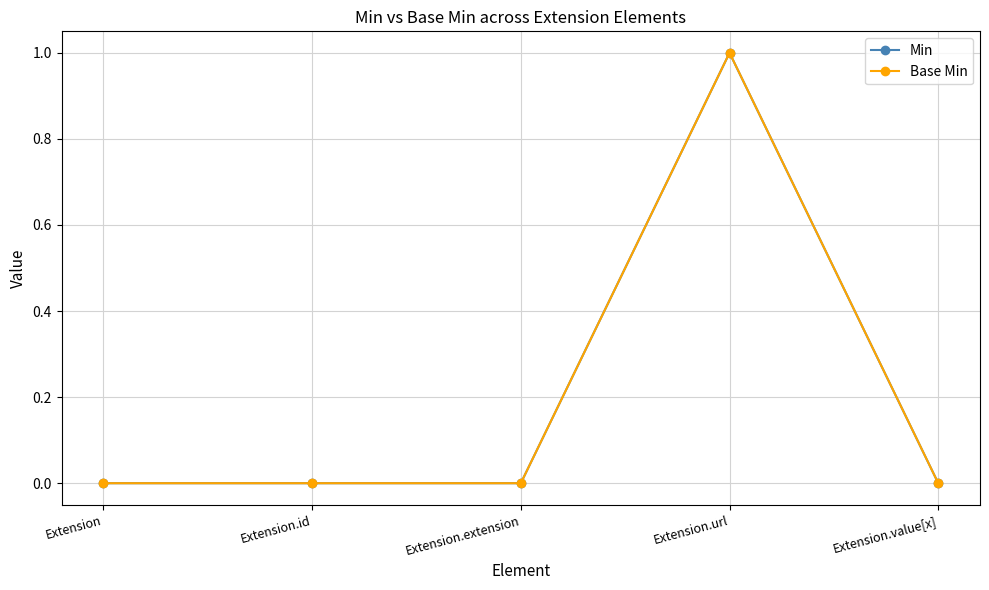

The Min series shows 0 at Extension.value[x]. True or false?

True